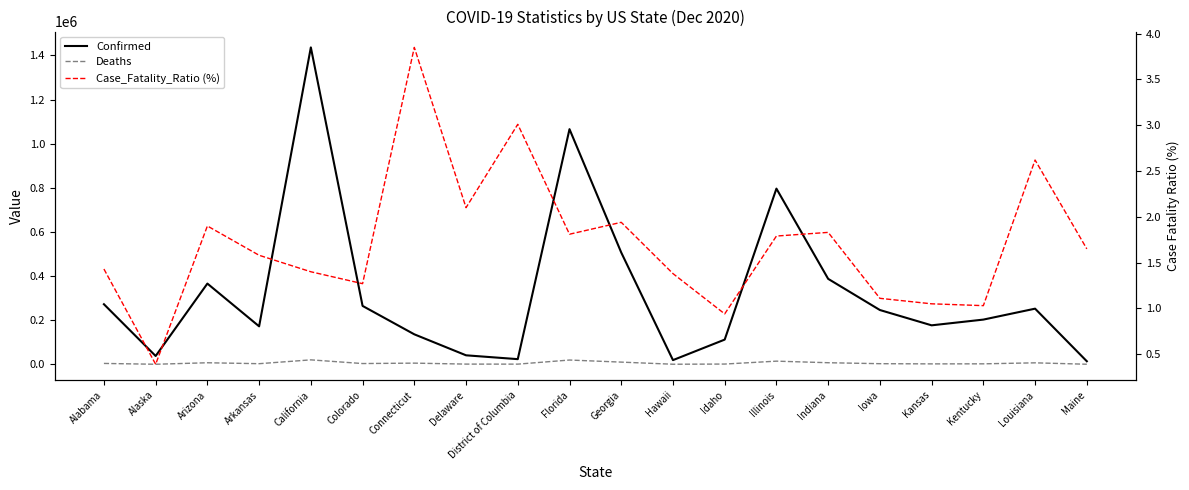

What is the highest value of the Confirmed series?

1436408.0